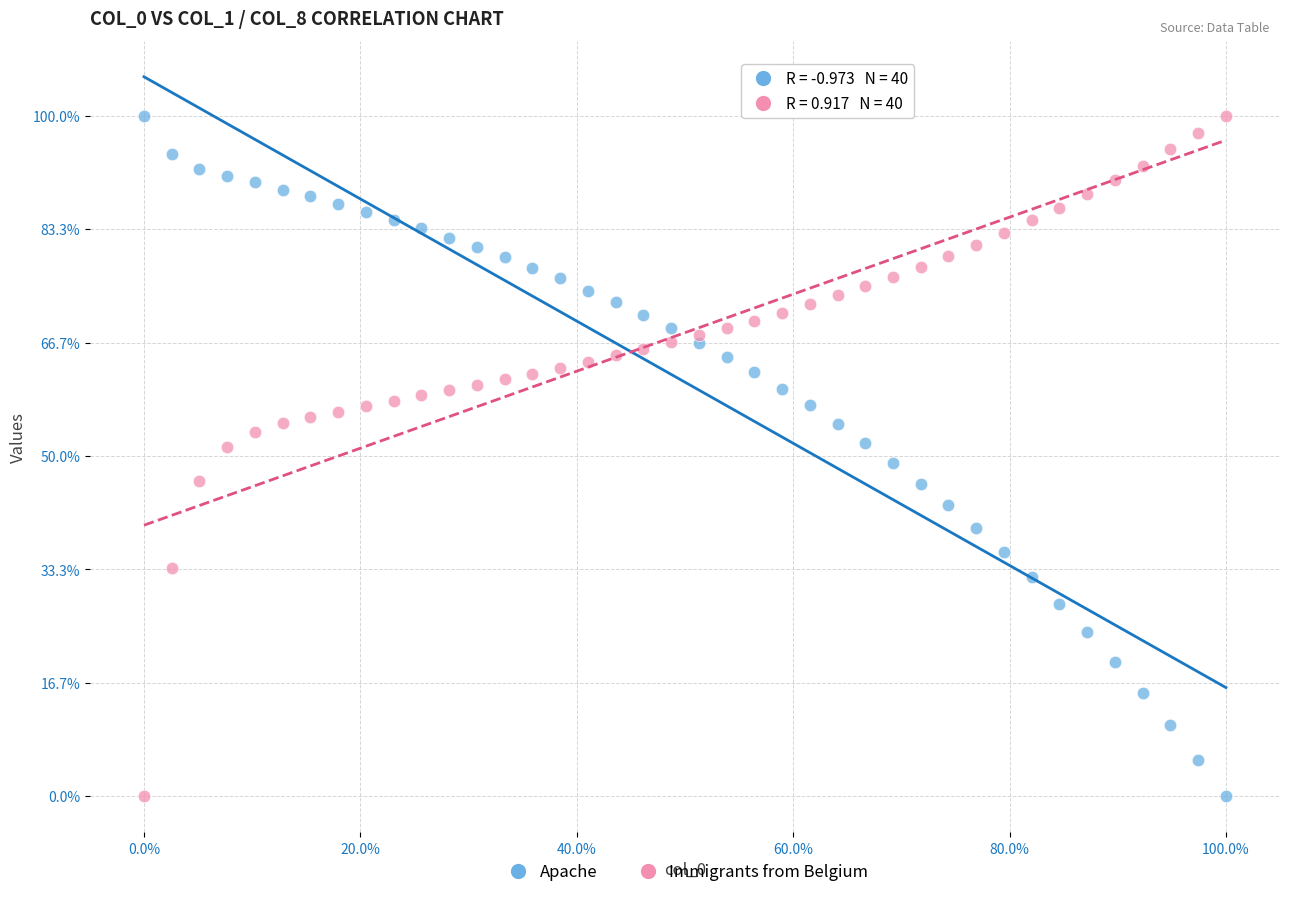

What are all the series names shown in the legend?

Apache, Immigrants from Belgium